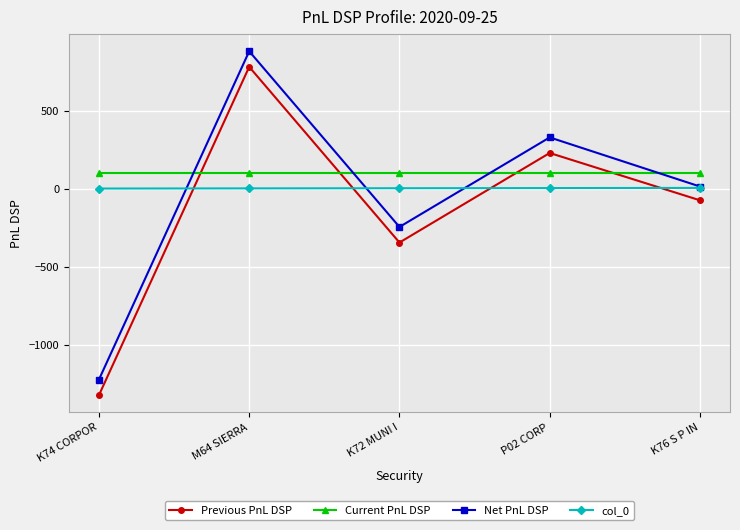

At which category does the chart reach its minimum across all series?

K74 CORPOR